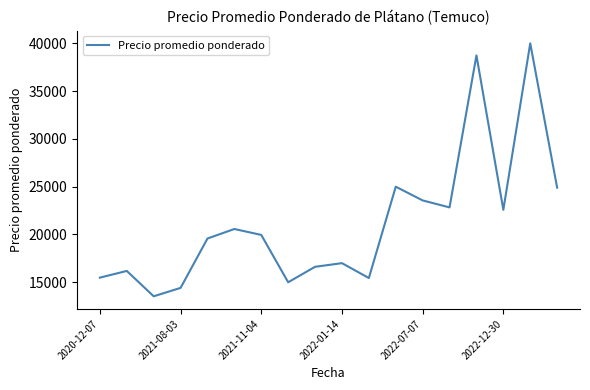

What is the difference between the maximum and minimum values?

26467